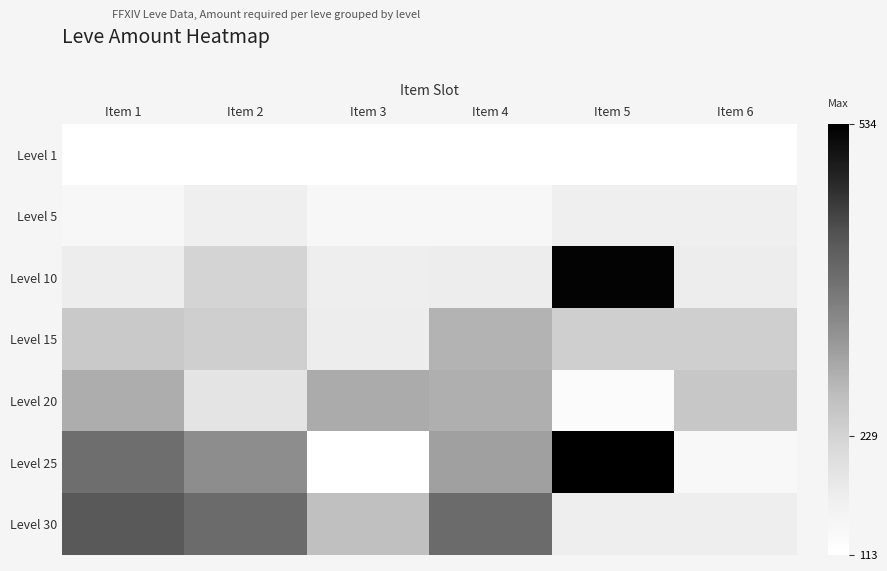

Is the value of Level 10 at Item 6 greater than the value of Level 1 at Item 4?

Yes